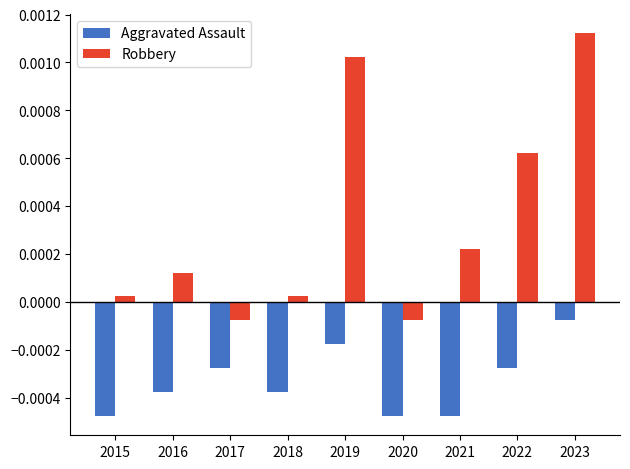

Between 2016 and 2023, which series saw the biggest shift?

Robbery